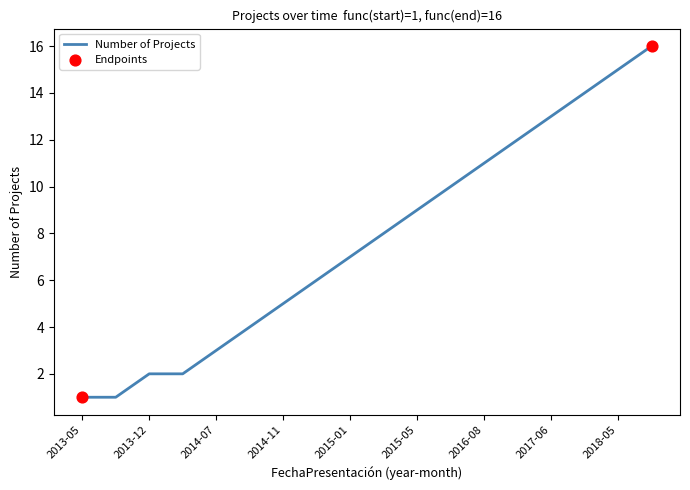

What is the maximum value shown in the chart?

16